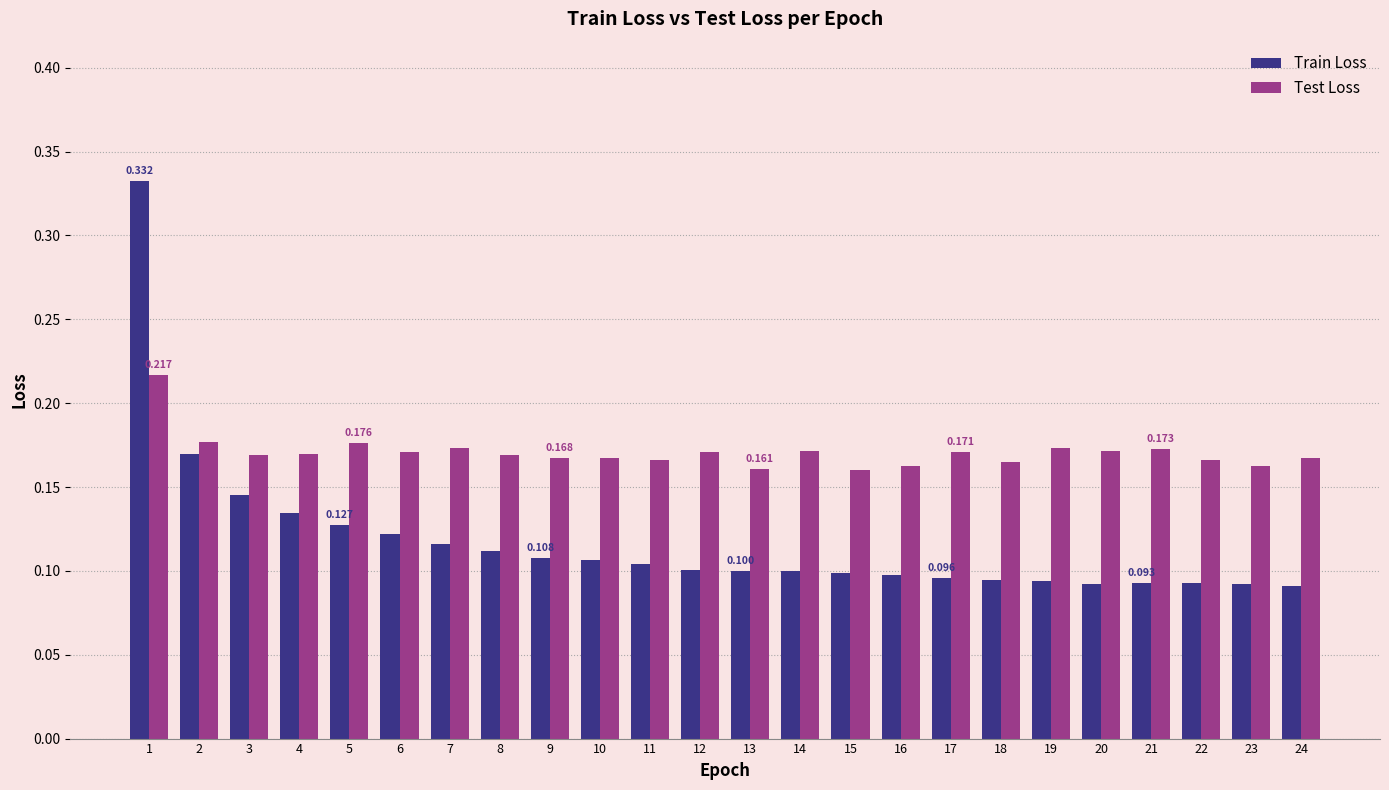

Which series has the largest total across all categories?

Test Loss